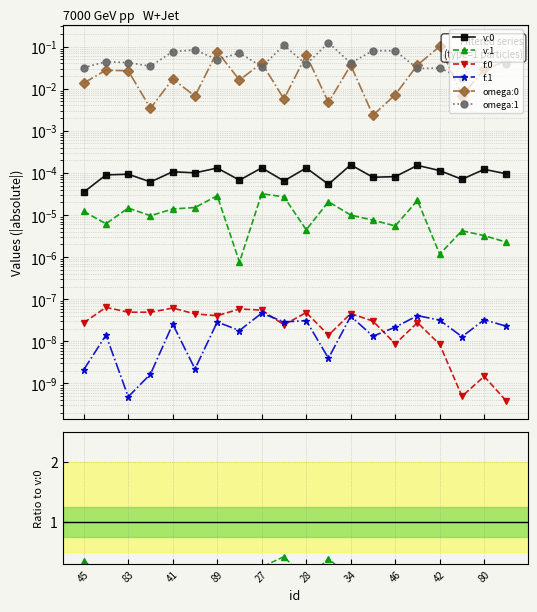

Does the chart display data point markers on the line(s)?

Yes